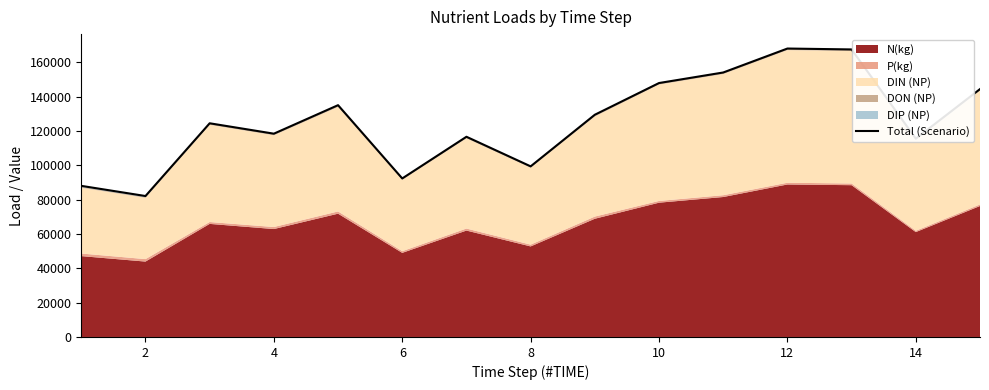

At which category does the data reach its first local valley?

2